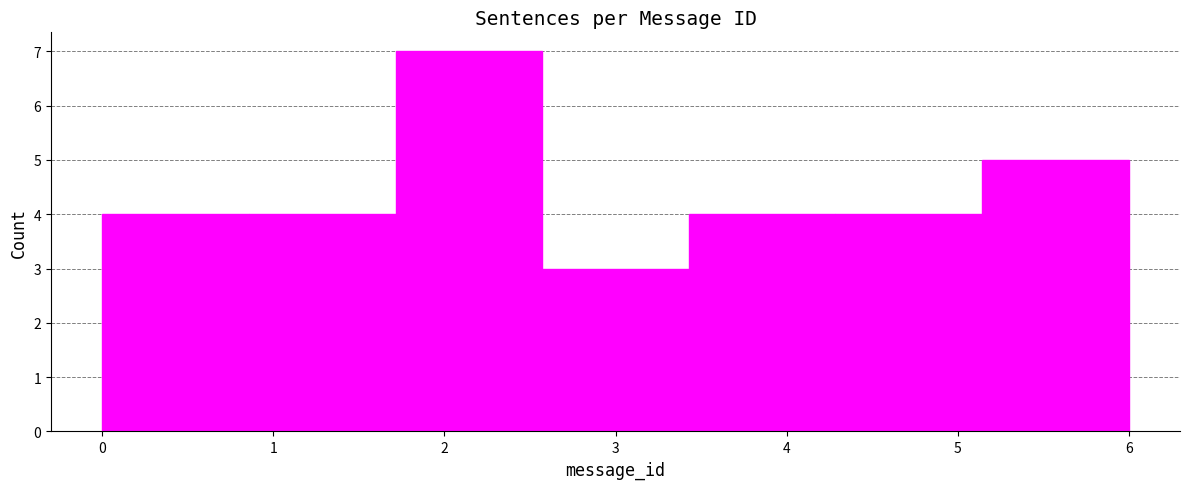

What is the height of the bar covering 4.3 to 5.1 on the x-axis? Neither the bar edges nor the heights are printed on the chart, so give them approximately, as read against the axes.

4